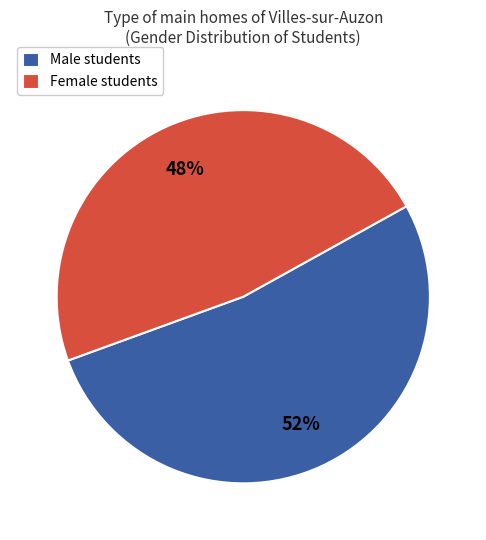

Is there any slice that represents more than half of the pie?

Yes